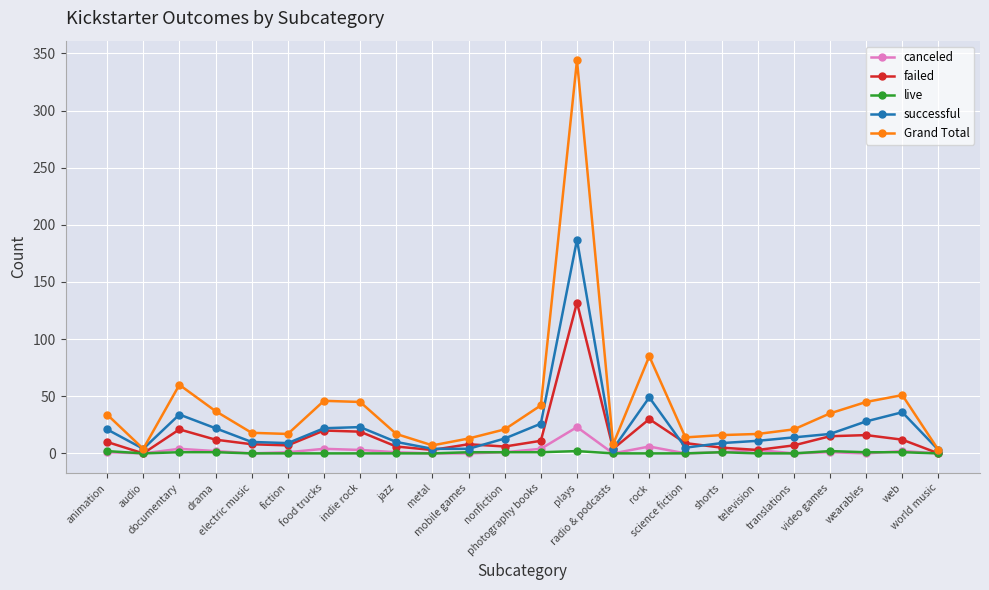

What is the total value across all series at photography books?

84